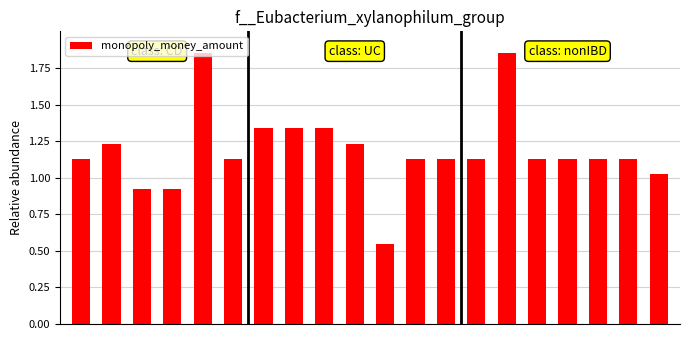

What is the sum of all values?

23.8